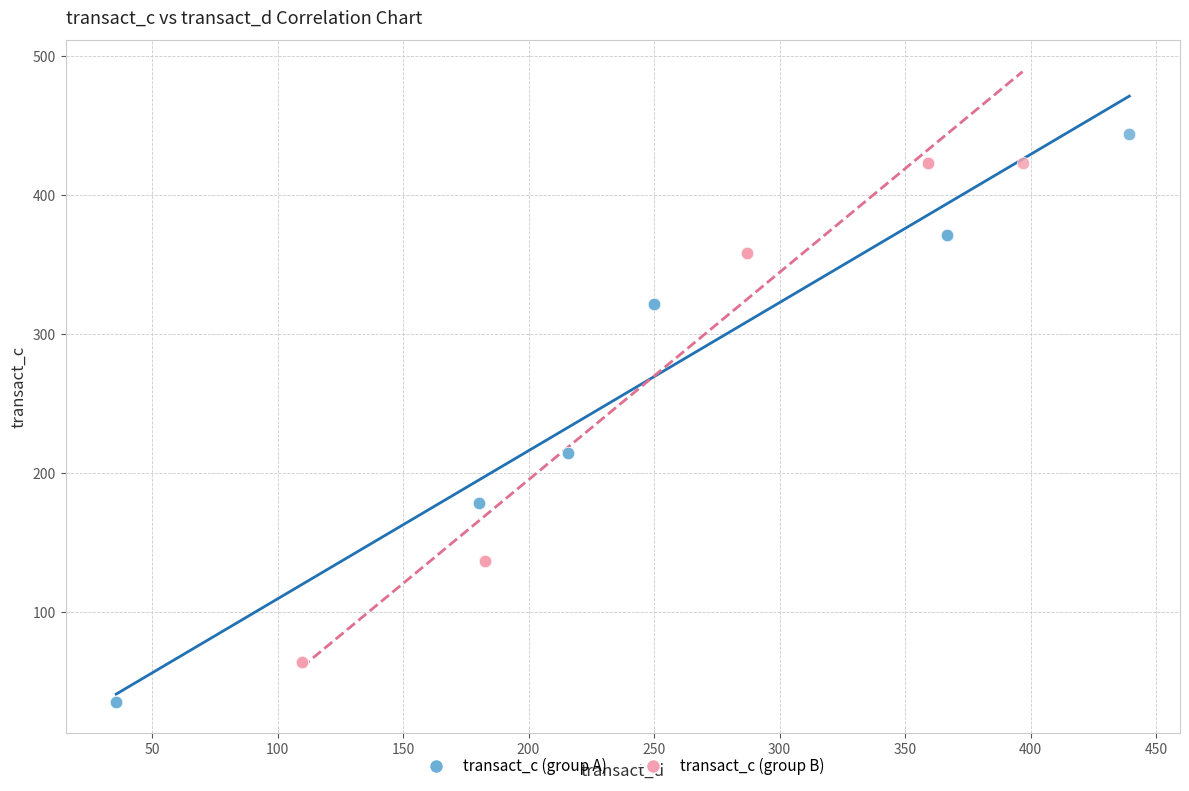

Which series has the largest Y range (max minus min)?

transact_c (group A)